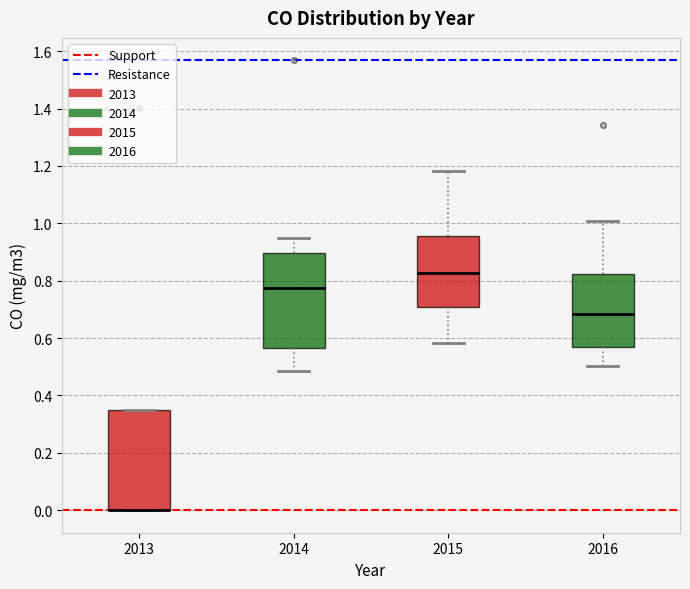

Reading left to right, read every box against the y-axis: the position of its median line, the range the box covers, and the ends of its whiskers. The values are not printed on the chart, so give them approximately, as read against the axis.

2013: median 0.00 (drawn on the box's lower edge), box 0.00 to 0.36, whiskers 0.00 to 0.36
2014: median 0.78, box 0.56 to 0.90, whiskers 0.48 to 0.96
2015: median 0.82, box 0.70 to 0.96, whiskers 0.58 to 1.18
2016: median 0.68, box 0.58 to 0.82, whiskers 0.50 to 1.00